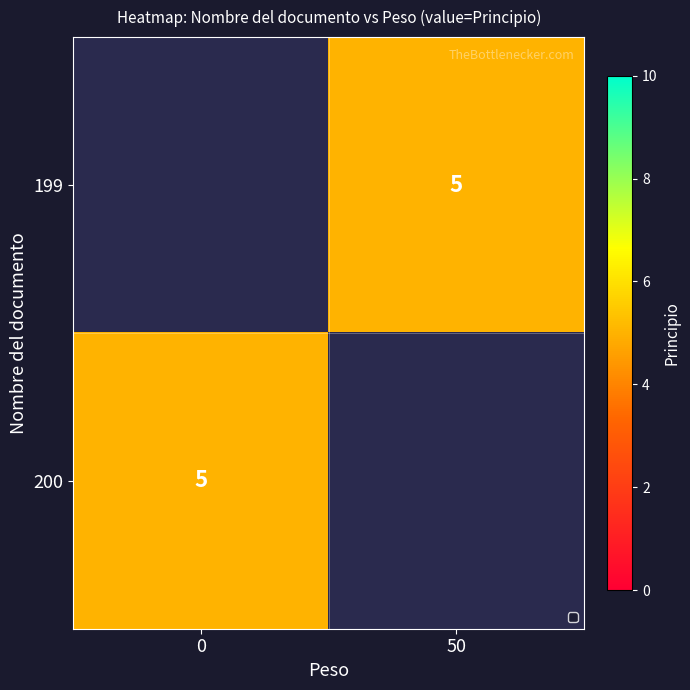

Which label corresponds to the smallest value in the chart?

50